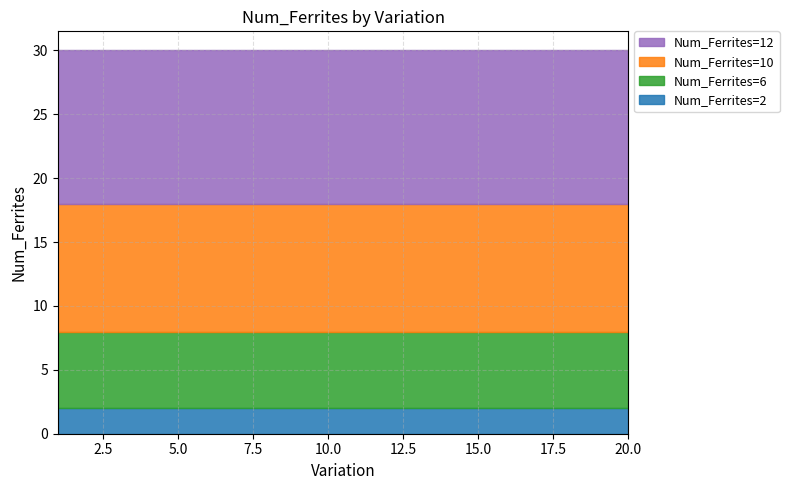

The value of Num_Ferrites=12 at 20 is 6. True or false?

False